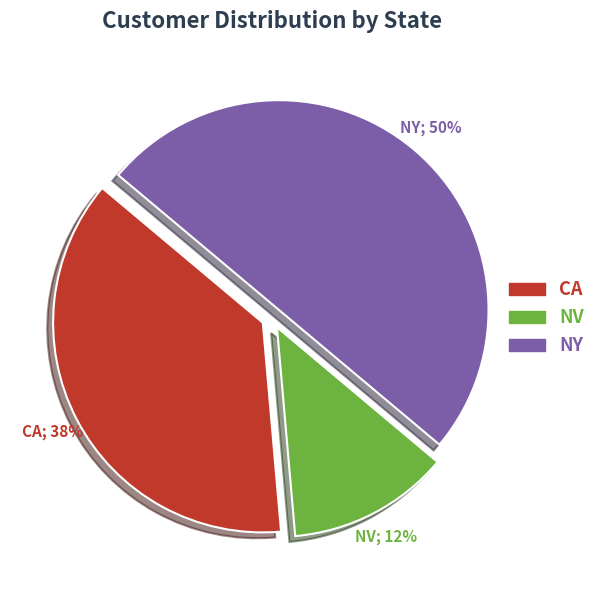

Rank the categories by value from highest to lowest.

NY, CA, NV